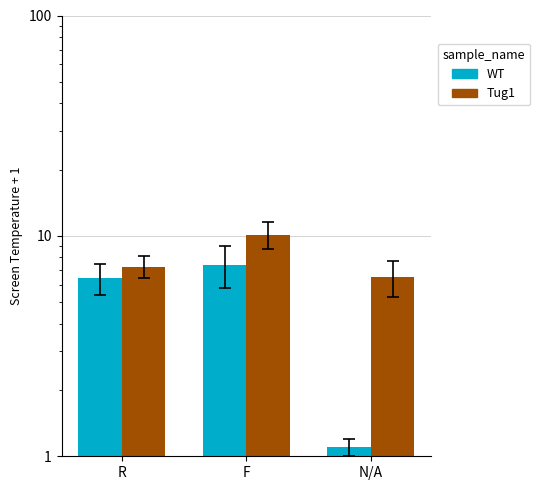

What is the sum of all WT values?

14.9